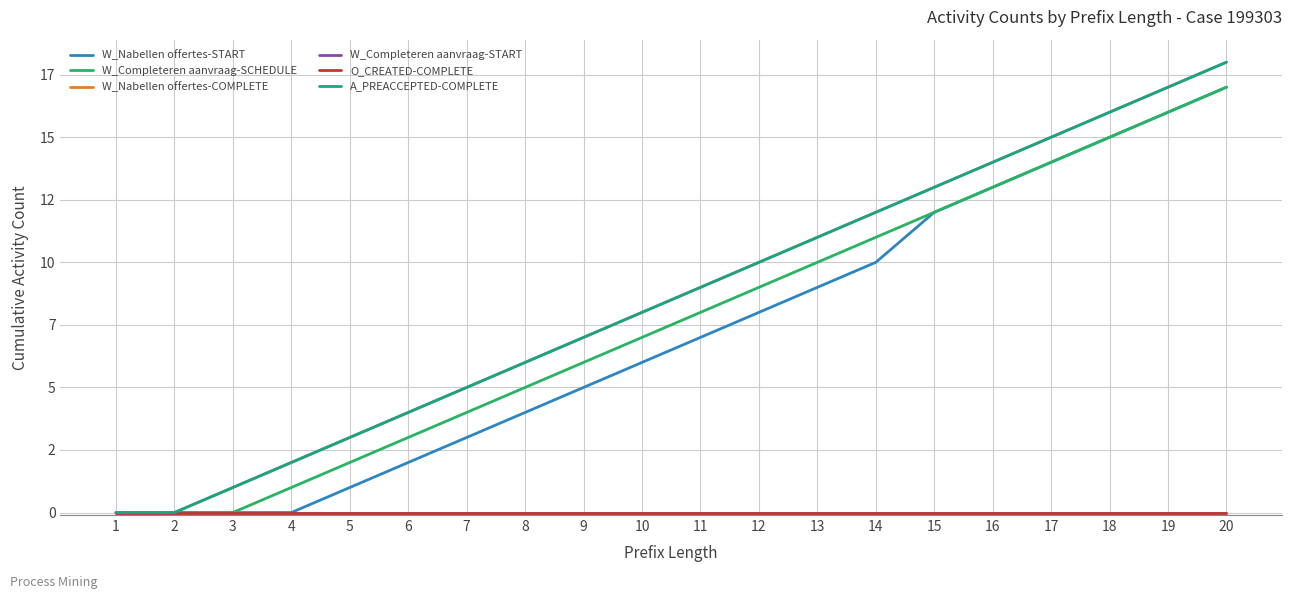

Reading left to right, transcribe all the data shown in this chart.

W_Nabellen offertes-START: 1=0	2=0	3=0	4=0	5=1	6=2	7=3	8=4	9=5	10=6	11=7	12=8	13=9	14=10	15=12	16=13	17=14	18=15	19=16	20=17
W_Completeren aanvraag-SCHEDULE: 1=0	2=0	3=0	4=1	5=2	6=3	7=4	8=5	9=6	10=7	11=8	12=9	13=10	14=11	15=12	16=13	17=14	18=15	19=16	20=17
W_Nabellen offertes-COMPLETE: 1=0	2=0	3=1	4=2	5=3	6=4	7=5	8=6	9=7	10=8	11=9	12=10	13=11	14=12	15=13	16=14	17=15	18=16	19=17	20=18
W_Completeren aanvraag-START: 1=0	2=0	3=0	4=0	5=0	6=0	7=0	8=0	9=0	10=0	11=0	12=0	13=0	14=0	15=0	16=0	17=0	18=0	19=0	20=0
O_CREATED-COMPLETE: 1=0	2=0	3=0	4=0	5=0	6=0	7=0	8=0	9=0	10=0	11=0	12=0	13=0	14=0	15=0	16=0	17=0	18=0	19=0	20=0
A_PREACCEPTED-COMPLETE: 1=0	2=0	3=1	4=2	5=3	6=4	7=5	8=6	9=7	10=8	11=9	12=10	13=11	14=12	15=13	16=14	17=15	18=16	19=17	20=18